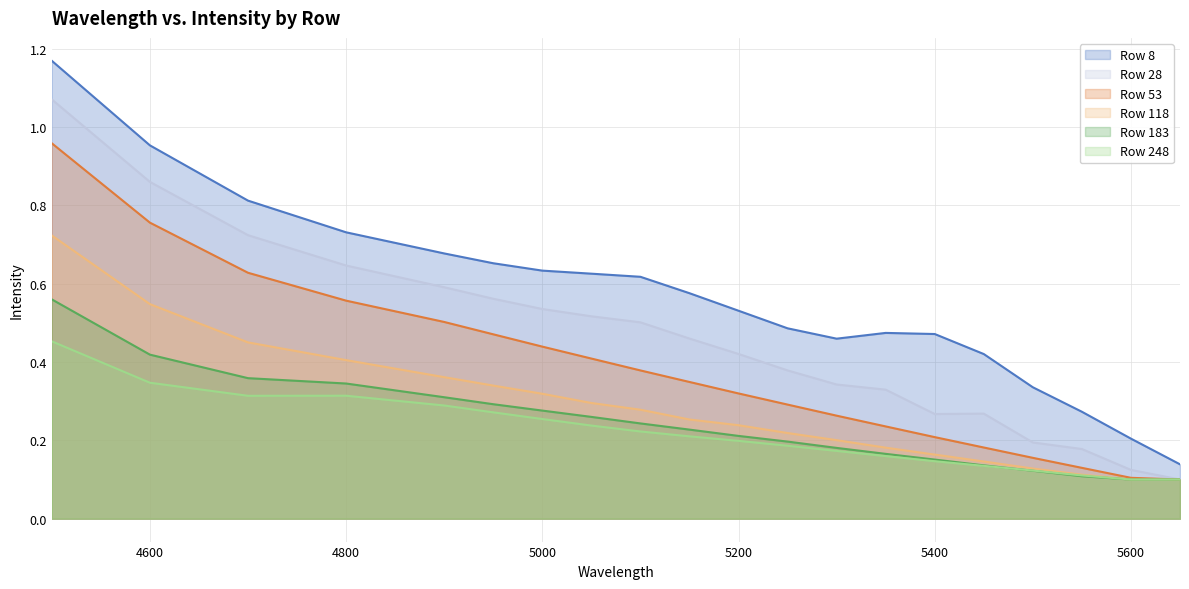

What is the sum of the 118 values at 5300 and 4900?

0.6